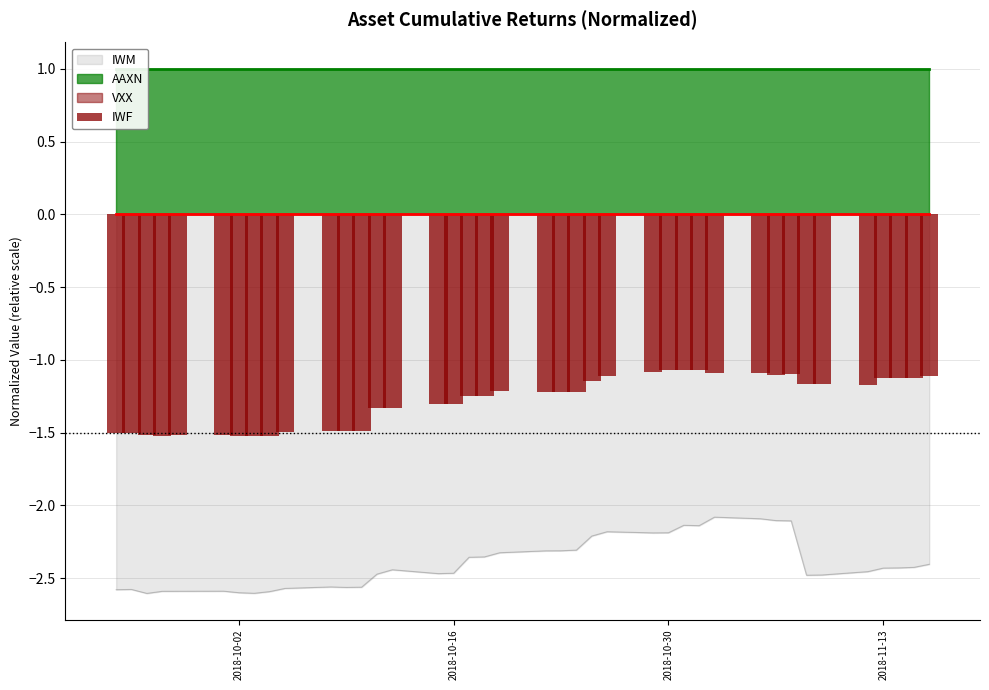

Is it true that IWM equals -1.2 at 2018-10-16?

False